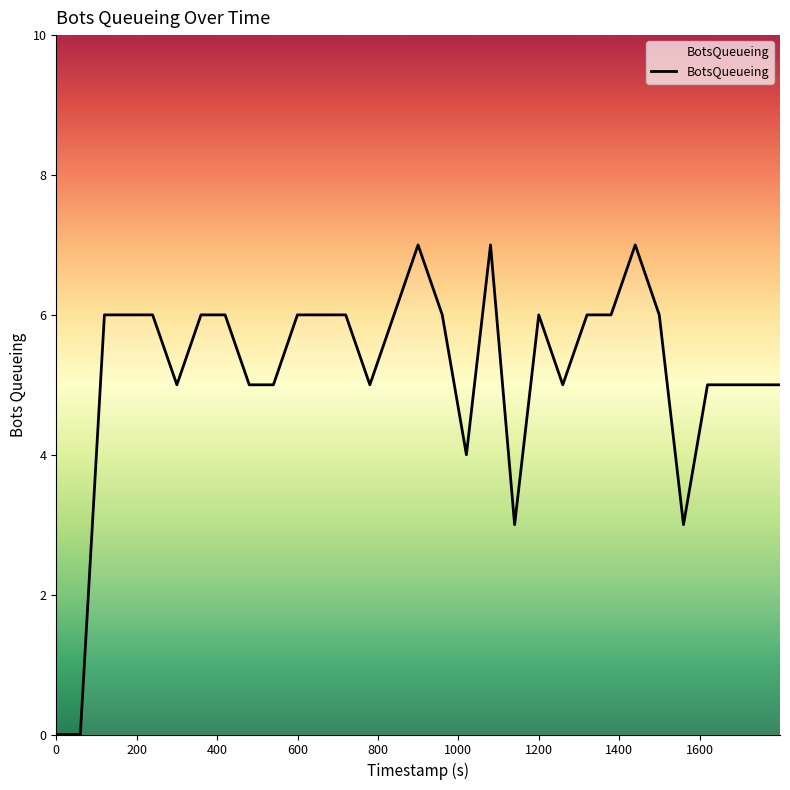

What is the greatest value displayed?

7